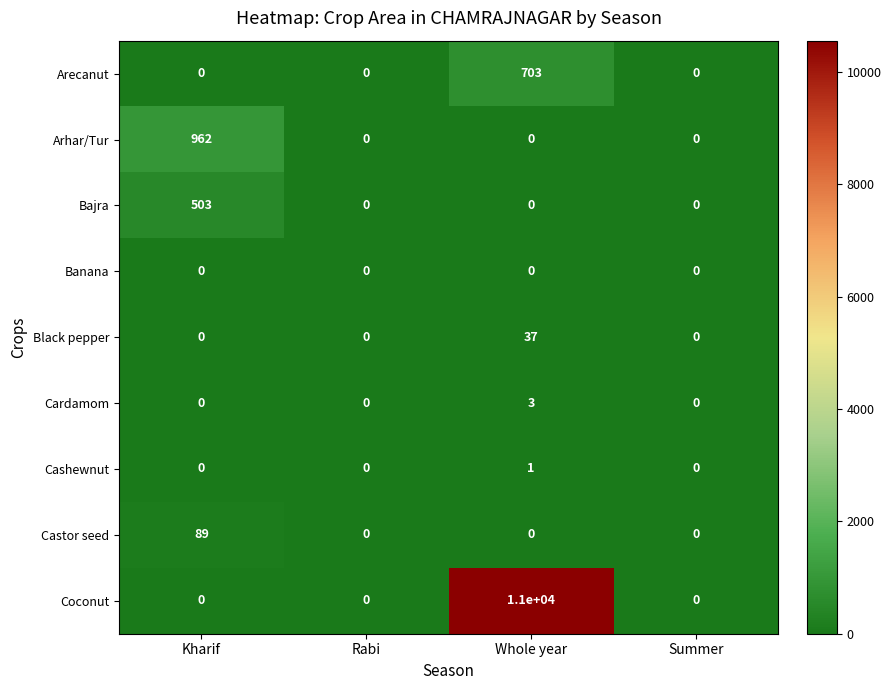

What is the sum of all Cardamom values?

3